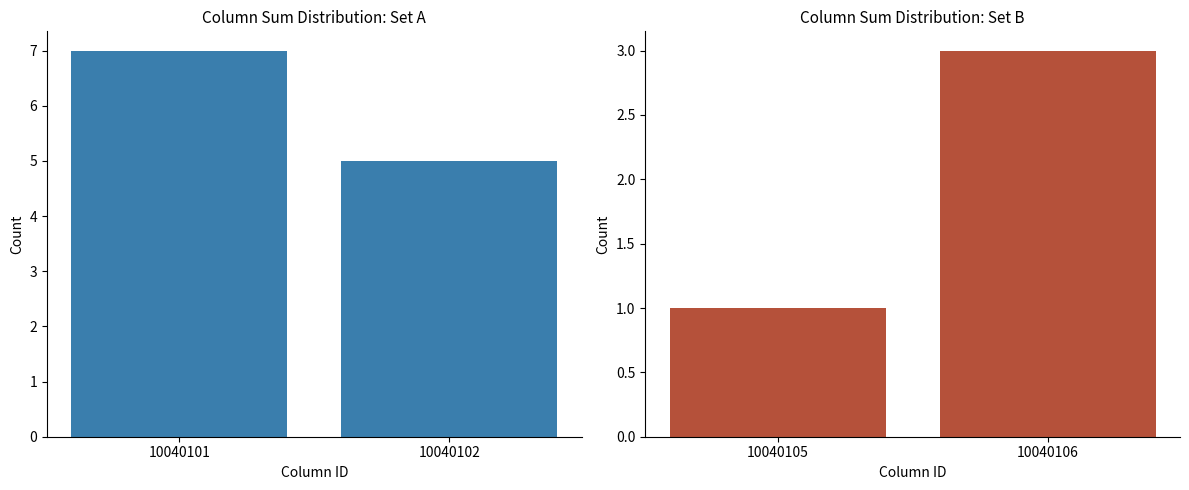

Rank the series at 10040102 from highest to lowest value.

Set A, Set B